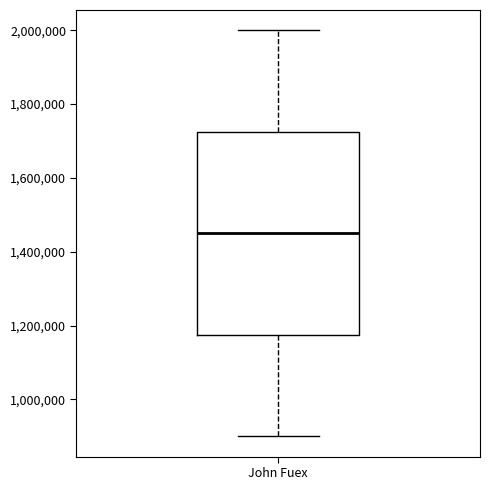

Read this box plot against the y-axis: the position of the median line, the range covered by the box, and the ends of both whiskers. The values are not printed on the chart, so give them approximately, as read against the axis.

median 1460000, box 1180000 to 1720000, whiskers 900000 to 2000000